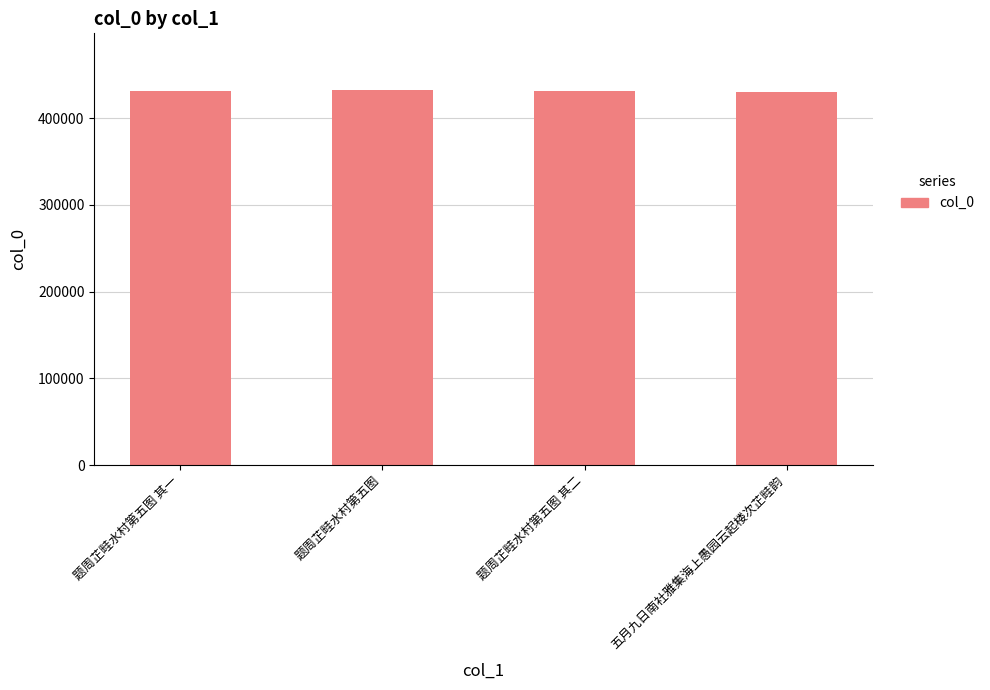

The chart shows a value of 731602 at 五月九日南社雅集海上愚园云起楼次芷畦韵. True or false?

False